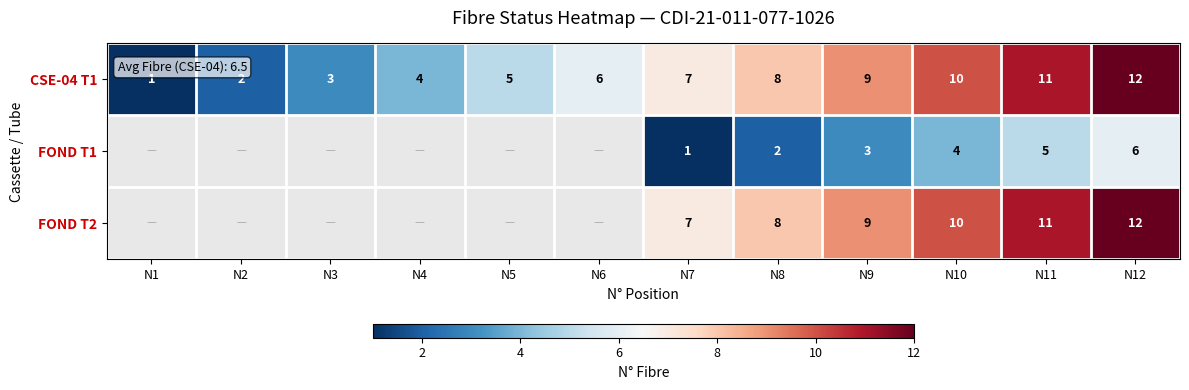

What is the minimum value shown in the chart?

1.0